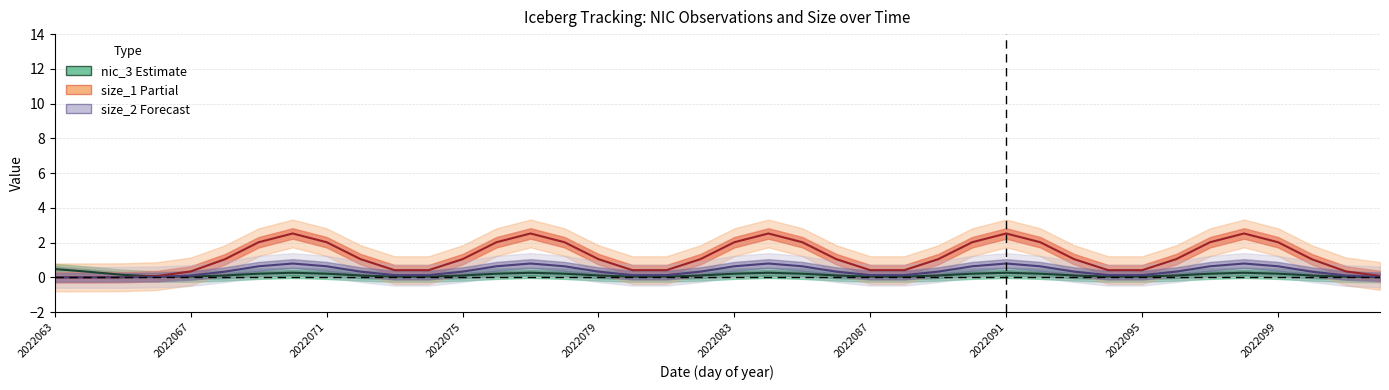

What is the difference between the second highest and minimum values in the nic_3 series?

0.3